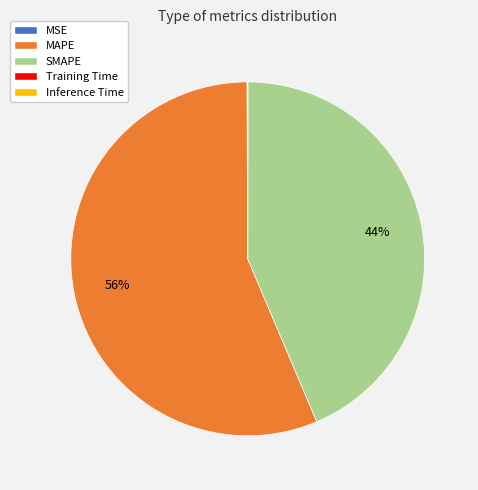

Which slice is the largest?

MAPE